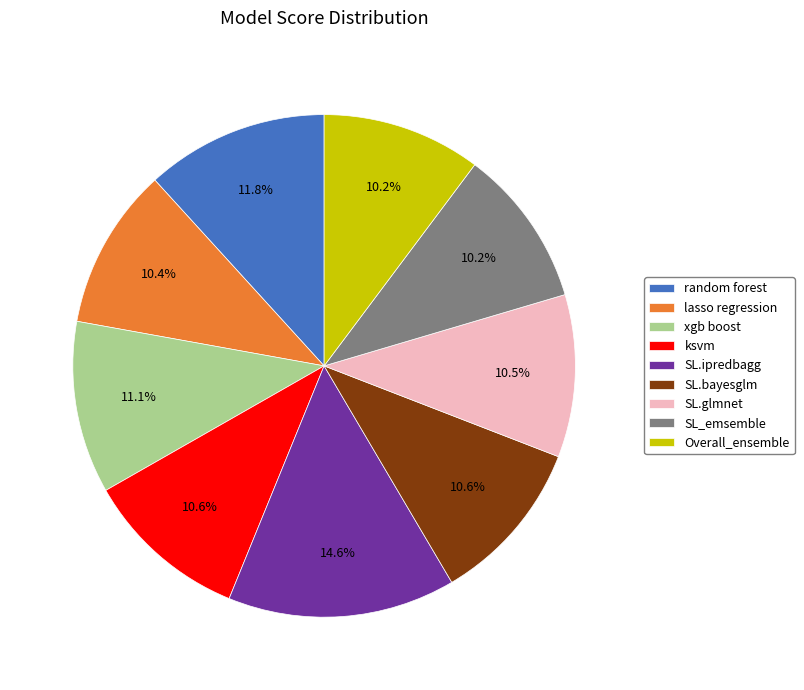

What percentage is the SL.bayesglm slice, to the nearest percent?

11%